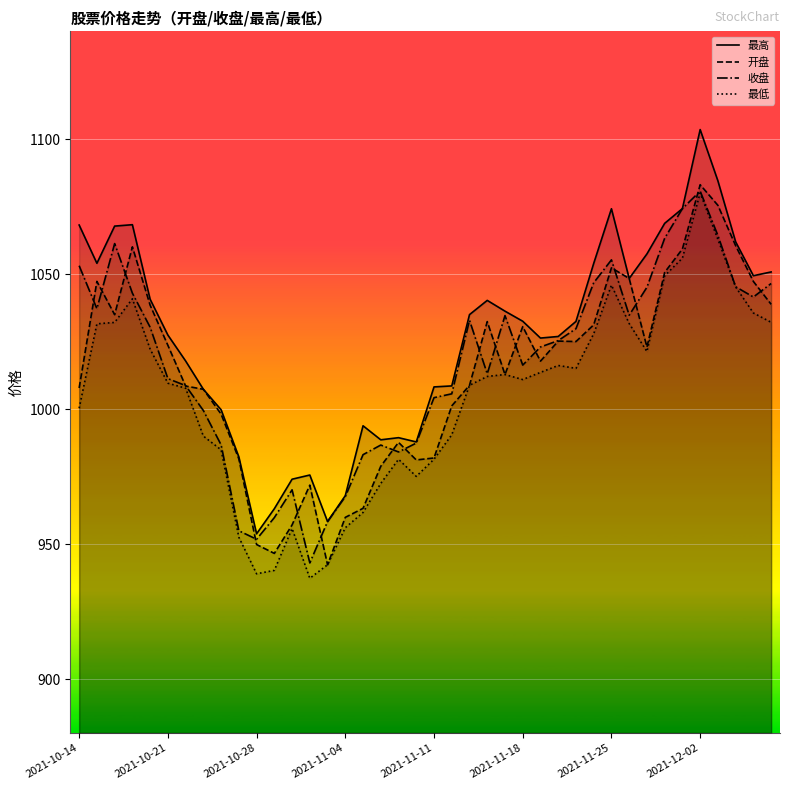

True or false: 开盘 and 最高 intersect in this chart.

False